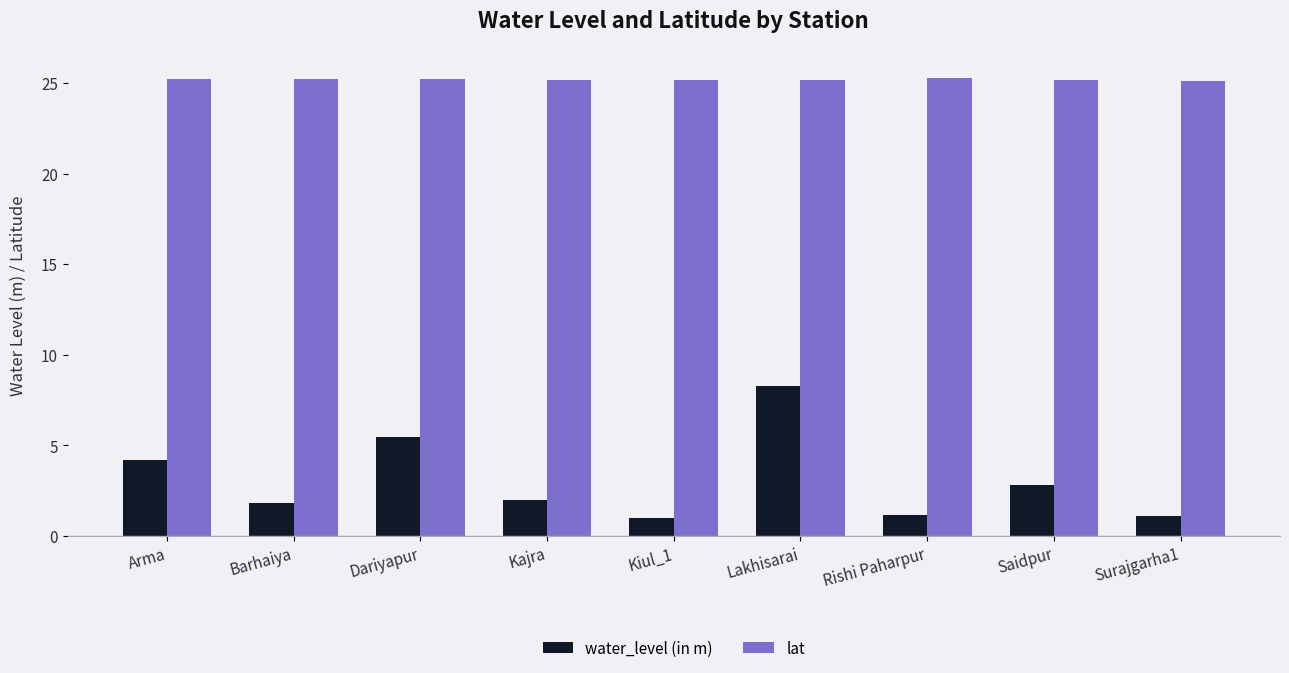

Count the number of data series in this chart.

2